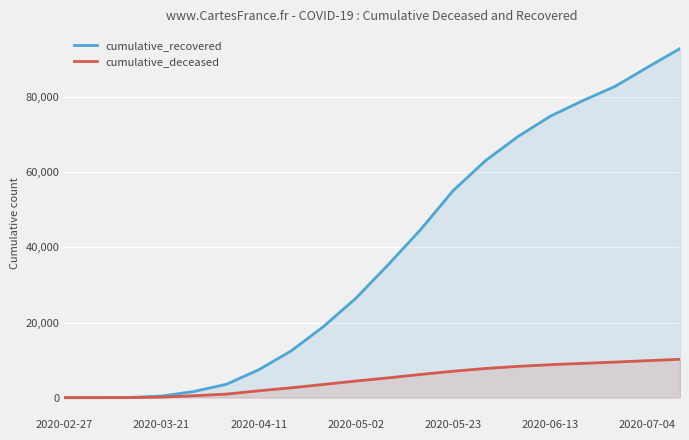

What is the average value of the cumulative_recovered series?

37838